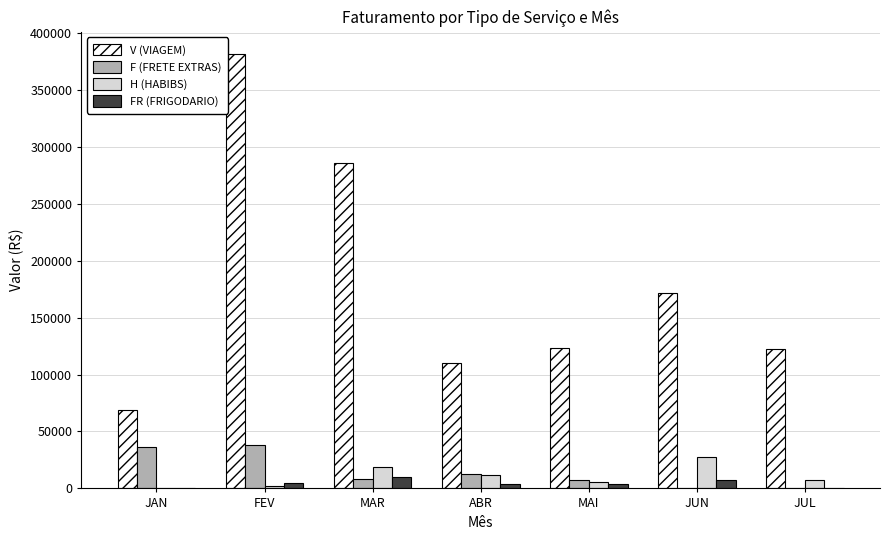

What is the sum of all FR (FRIGODARIO) values?

29950